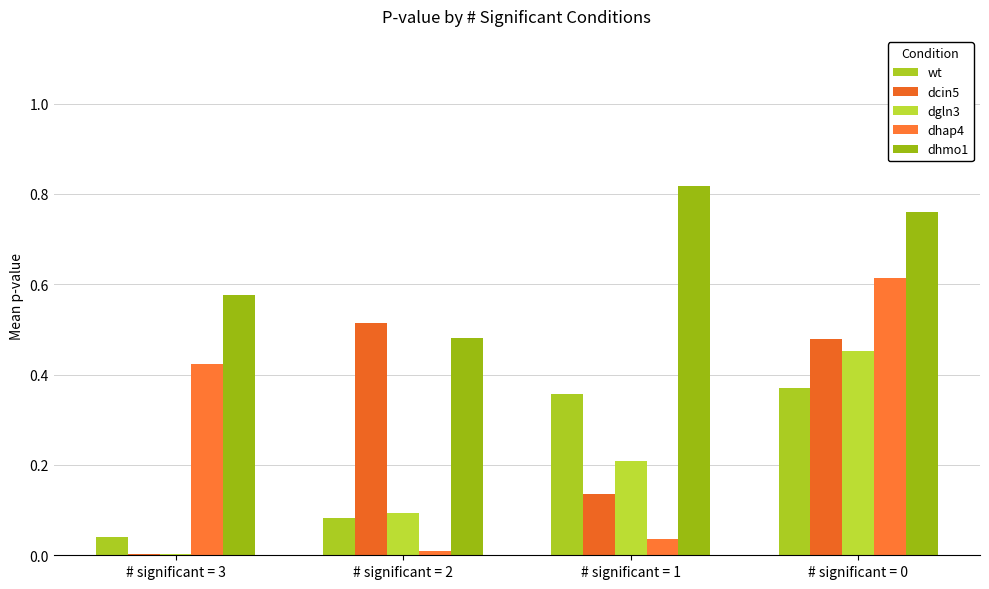

How many groups of bars are there?

4